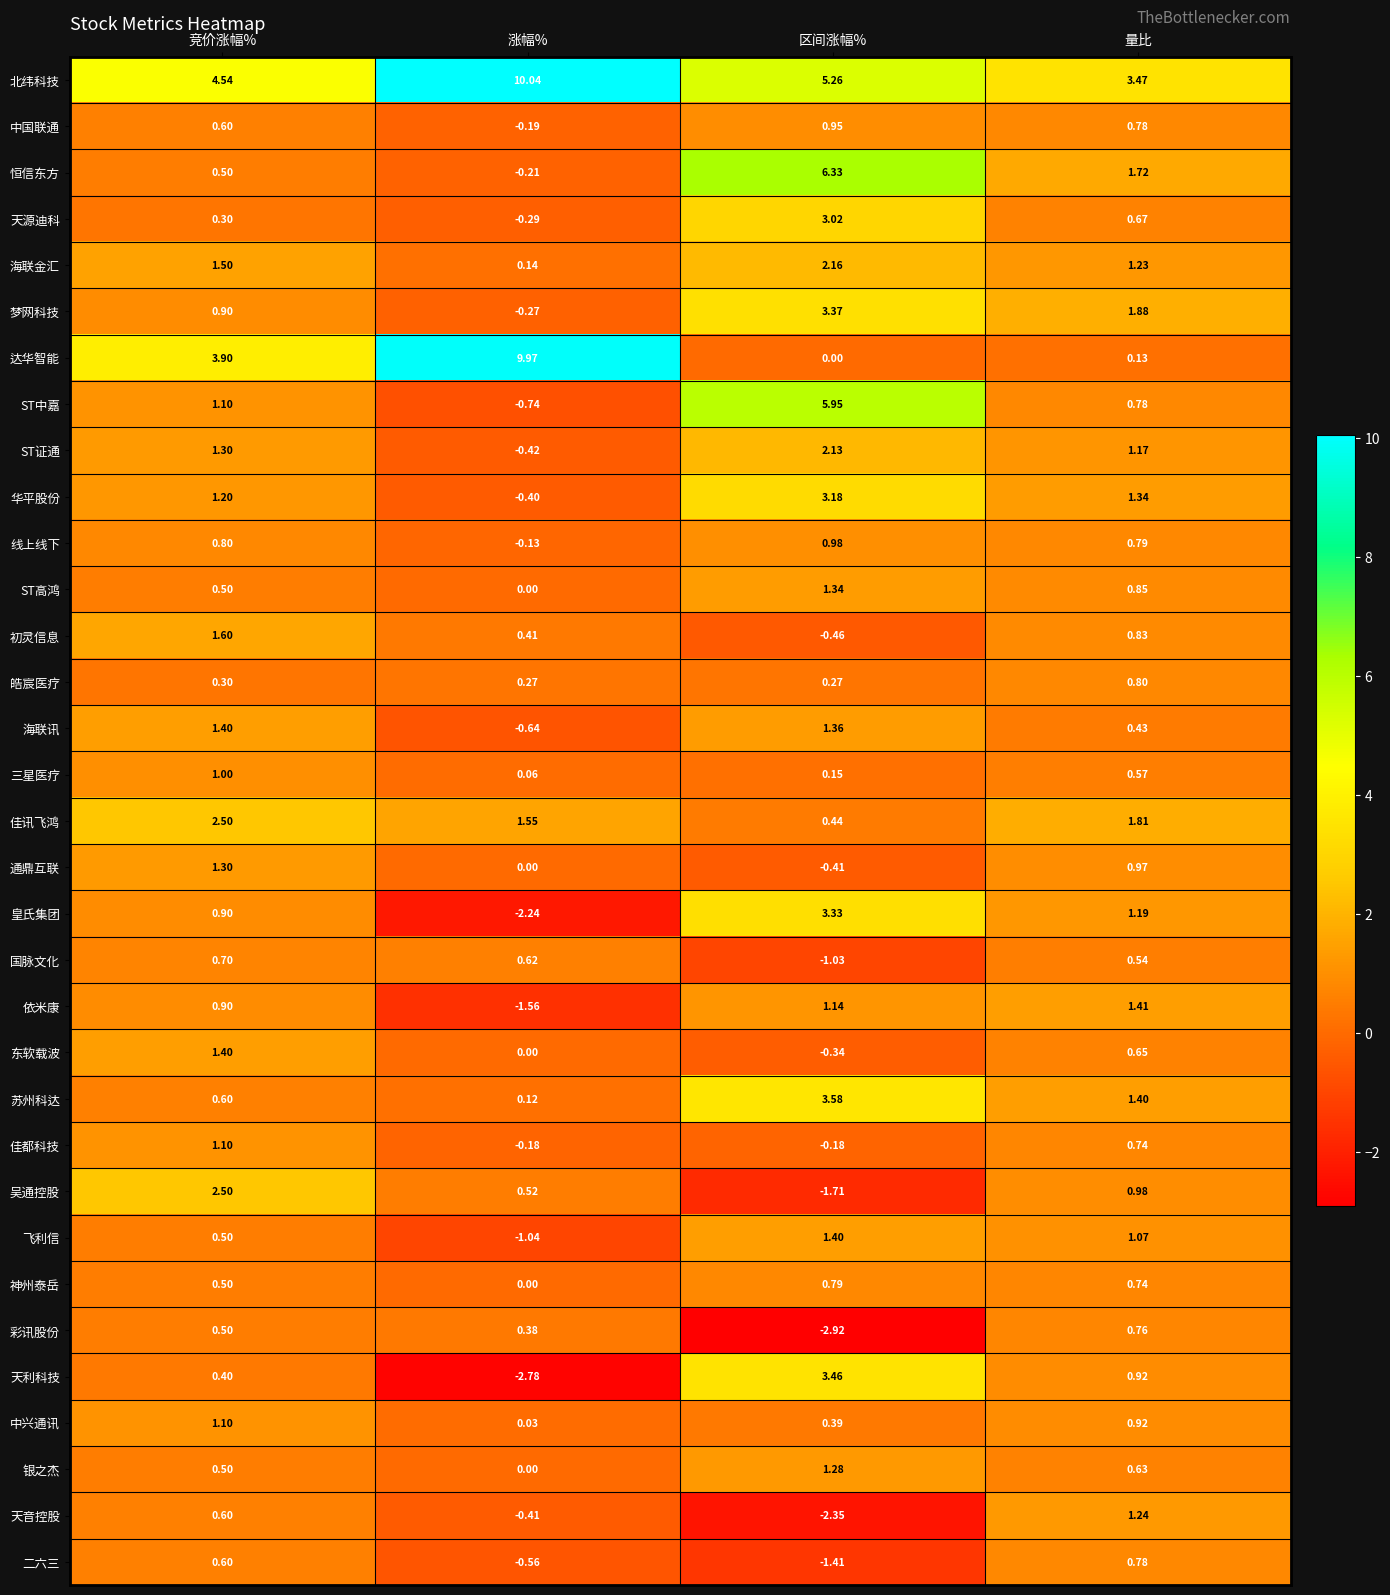

What is the greatest value displayed?

10.0